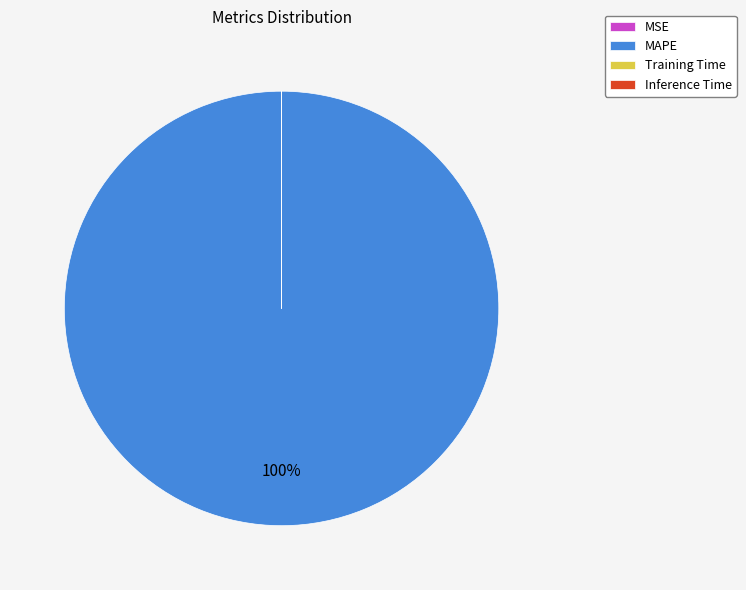

Is there a majority slice in this chart?

Yes